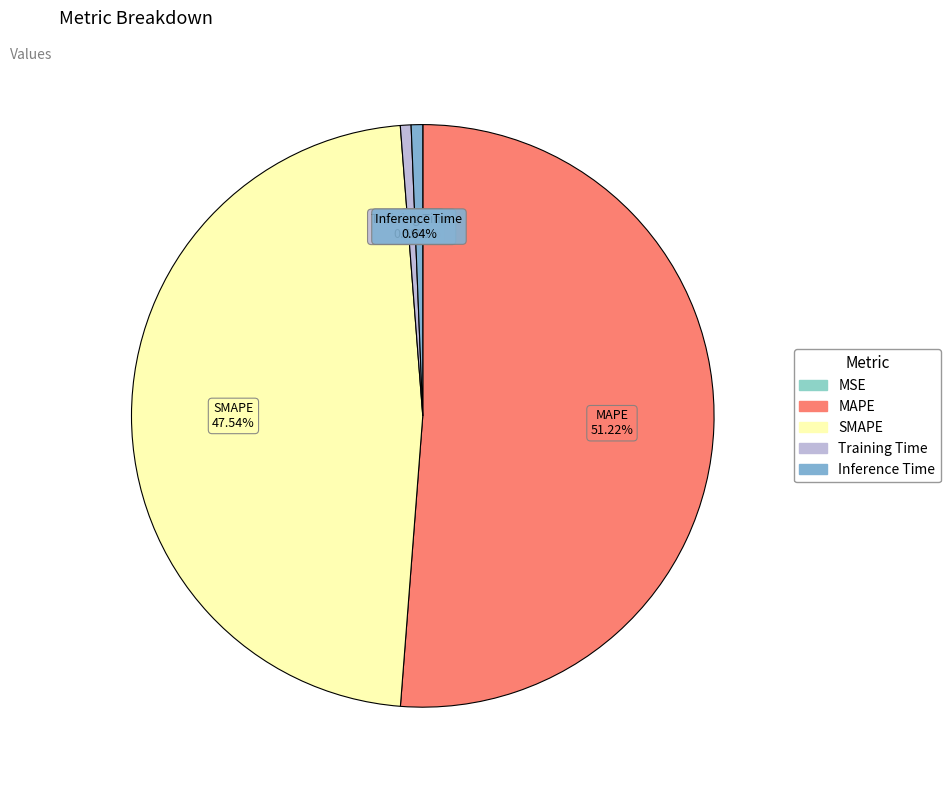

What percentage is the Inference Time slice, to the nearest percent?

1%